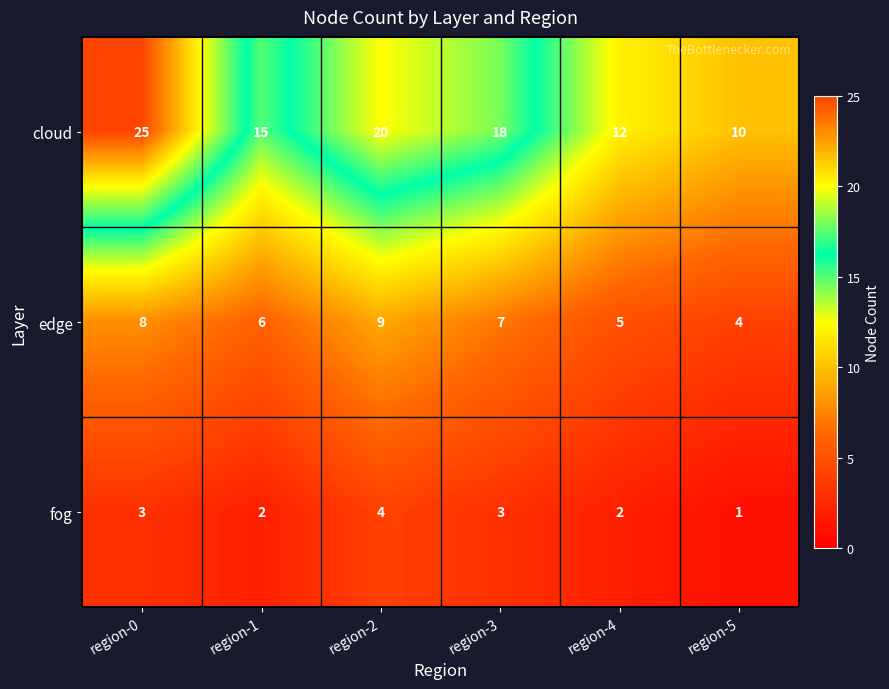

Which series changed the most between region-2 and region-4?

cloud